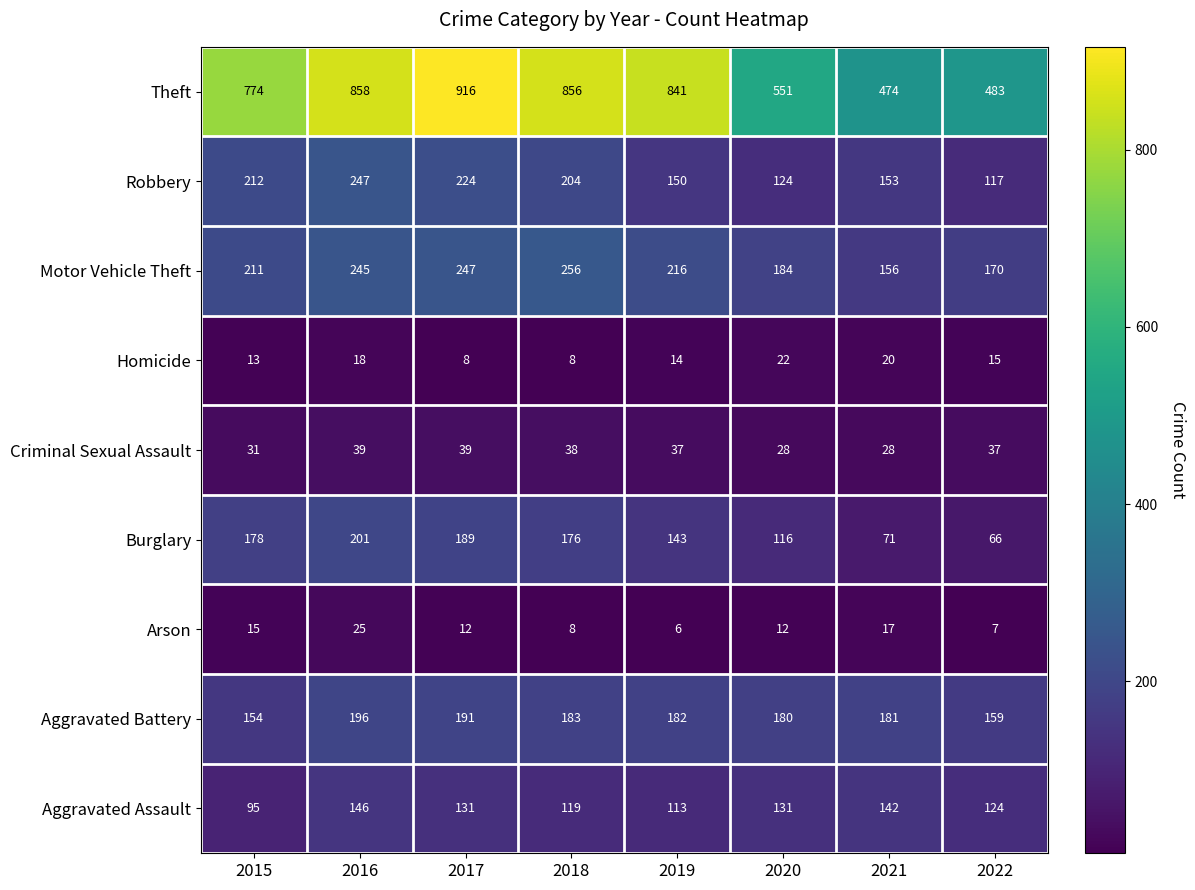

What is the total value across all series at 2017?

1957